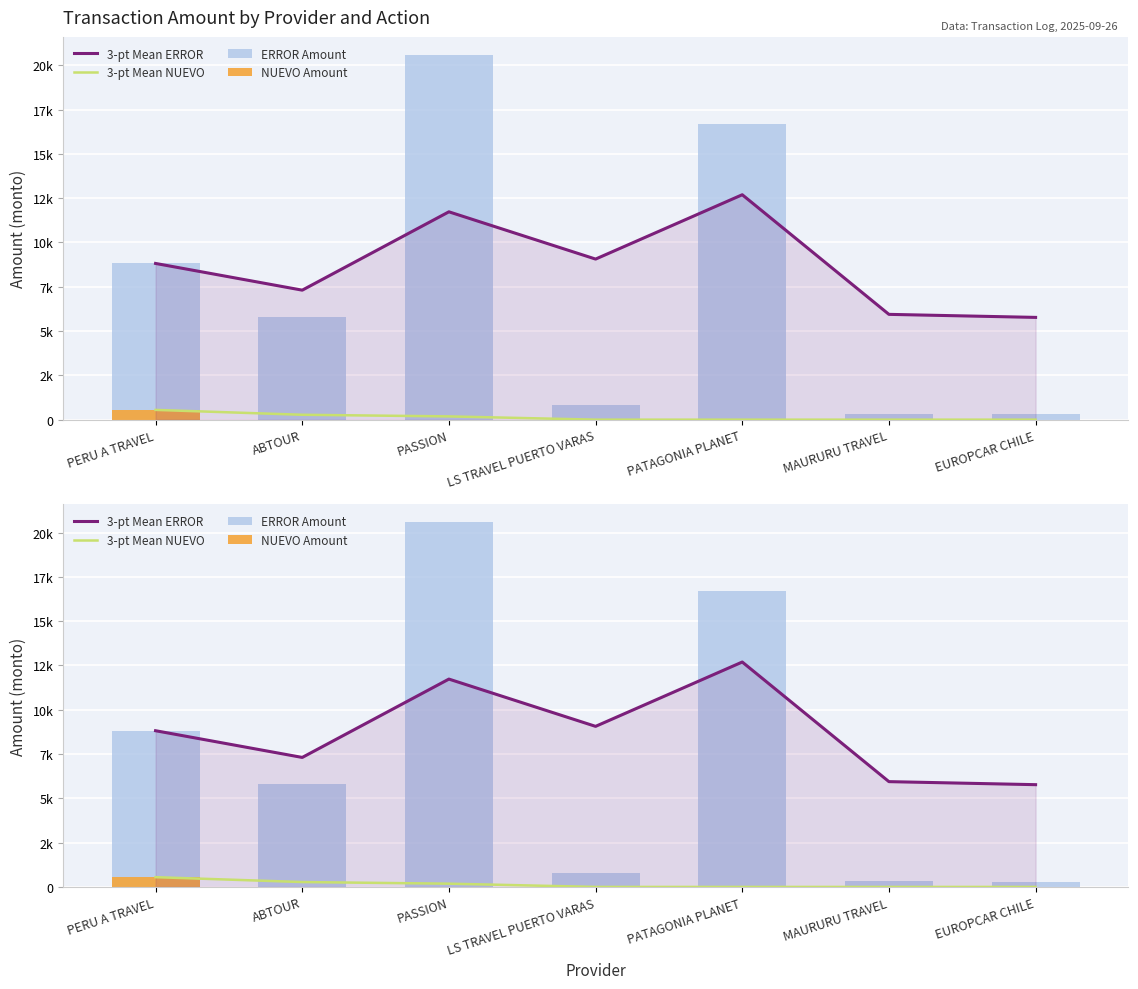

Reading right to left, transcribe all the data shown in this chart.

3-pt Mean ERROR: 5771.7	5943.0	12695.0	9063.3	11731.4	7309.1	8817.1
3-pt Mean NUEVO: 0.0	0.0	0.0	0.0	183.3	275.0	550.0
ERROR Amount: 299.0	320.0	16696.0	813.0	20576.0	5801.0	8817.1
NUEVO Amount: 0.0	0.0	0.0	0.0	0.0	0.0	550.0